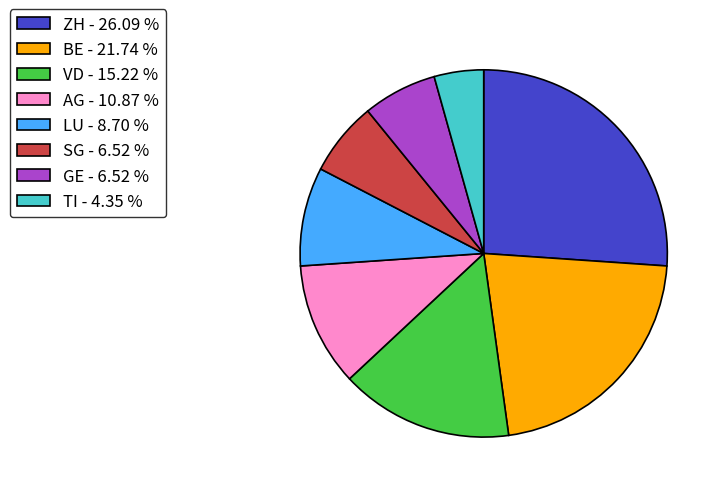

Which has a higher value, SG - 6.52 % or AG - 10.87 %?

AG - 10.87 %